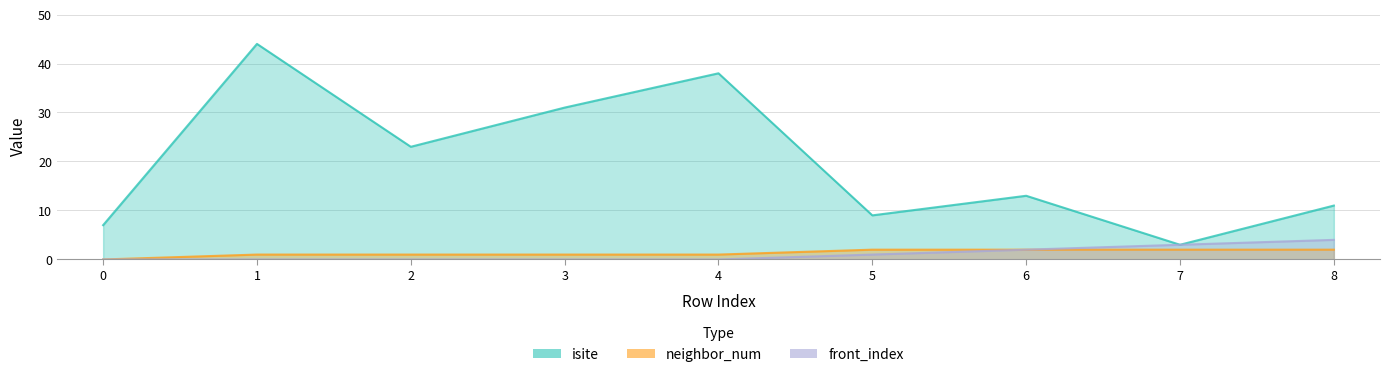

Reading left to right, list all the values displayed in this chart.

isite: 7	44	23	31	38	9	13	3	11
neighbor_num: 0	1	1	1	1	2	2	2	2
front_index: 0	0	0	0	0	1	2	3	4